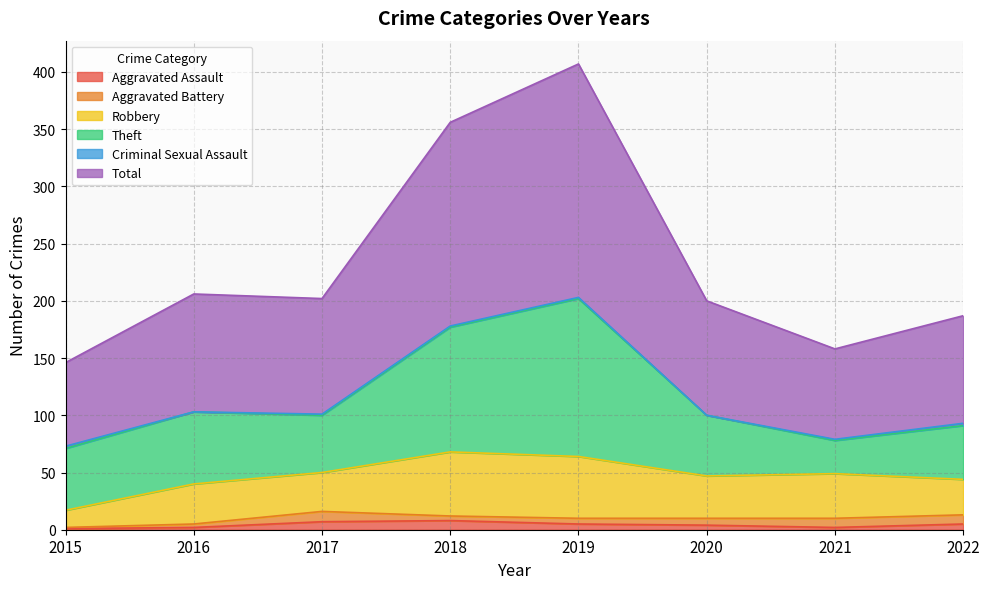

What is the sum of all Robbery values?

301